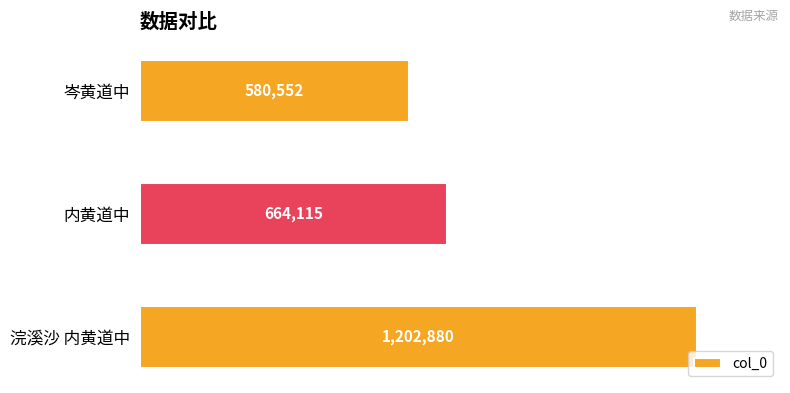

What is the sum of all values?

2447547